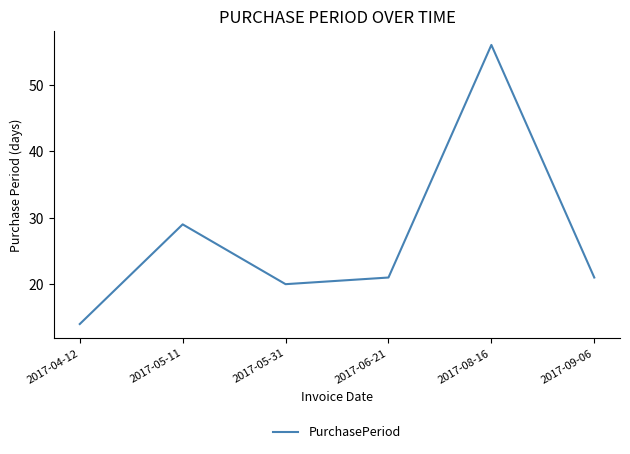

How many lines are shown in the chart?

1